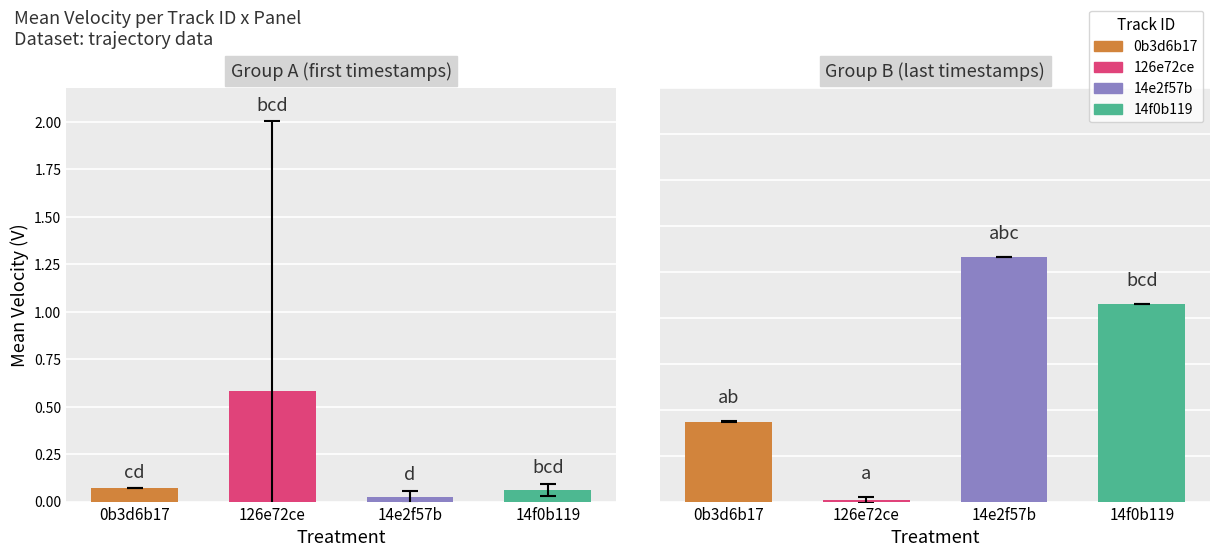

Is it true that the value at 126e72ce is 0.6?

True